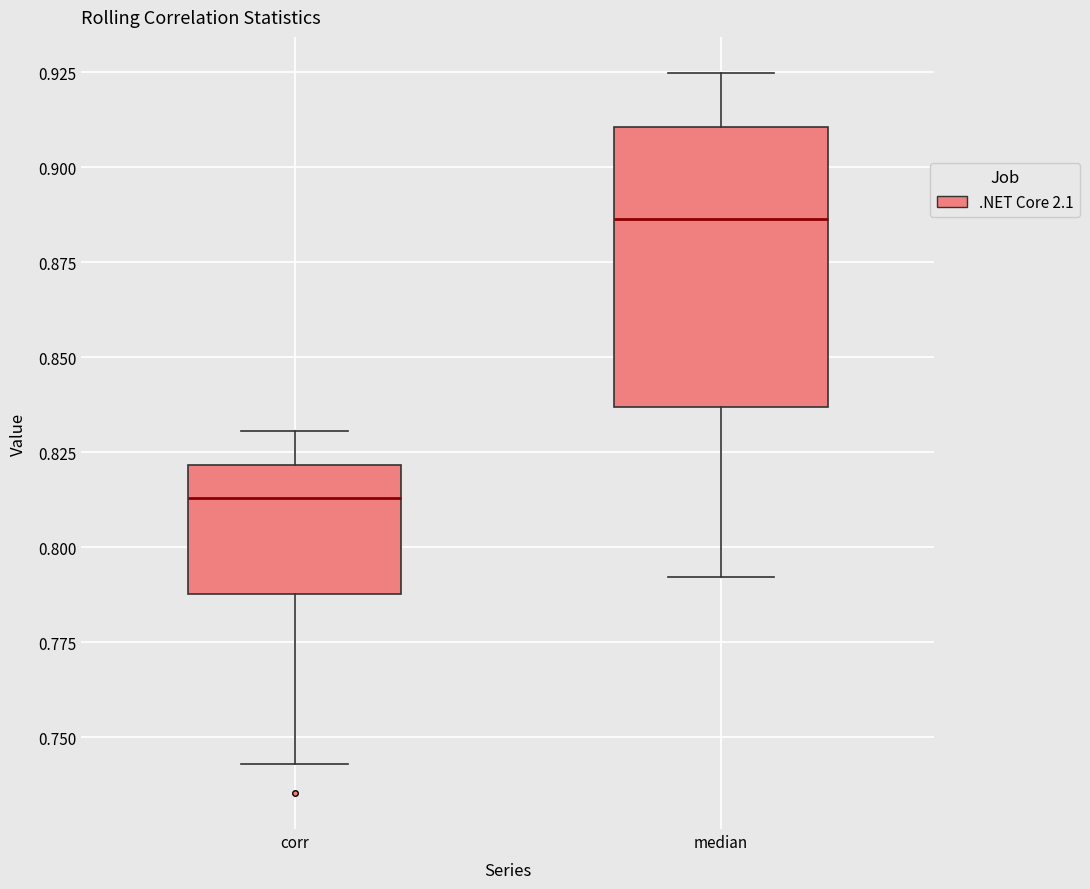

Where does the upper whisker of the box for median end on the y-axis? The values are not printed on the chart, so give them approximately, as read against the axis.

0.925